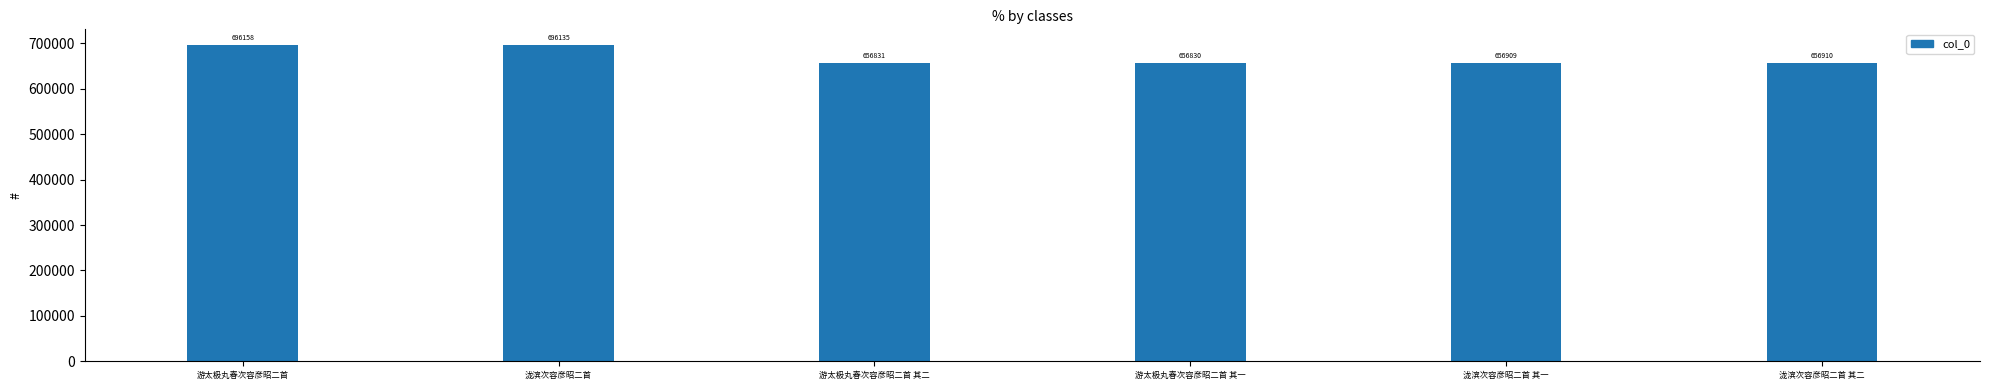

What is the value of the 3rd bar from the left?

656831